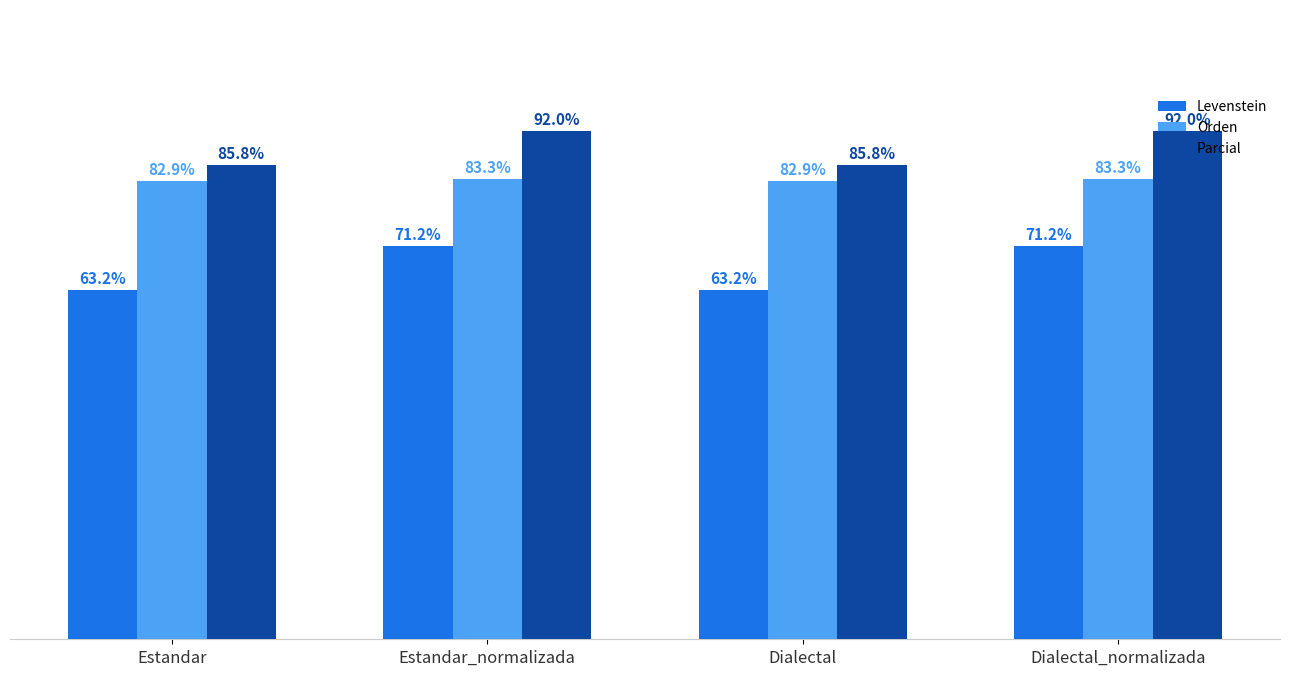

Which series has the largest total across all categories?

Parcial